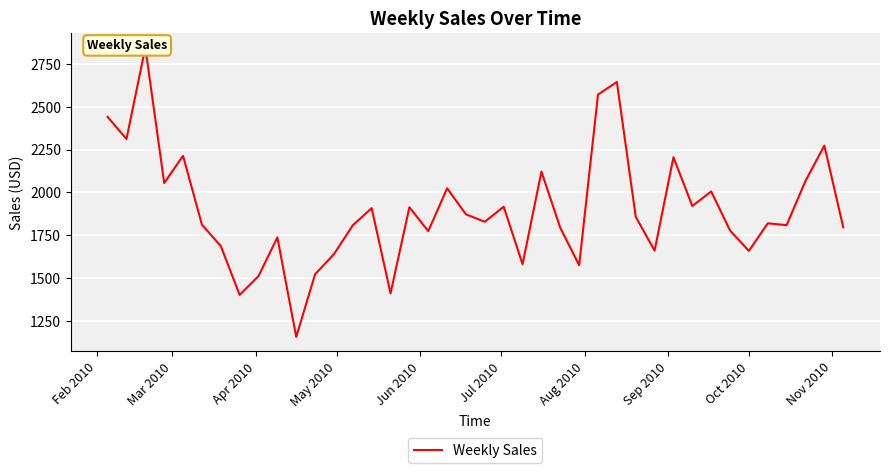

Is it true that the value at Apr 2010 is 4768.7?

False